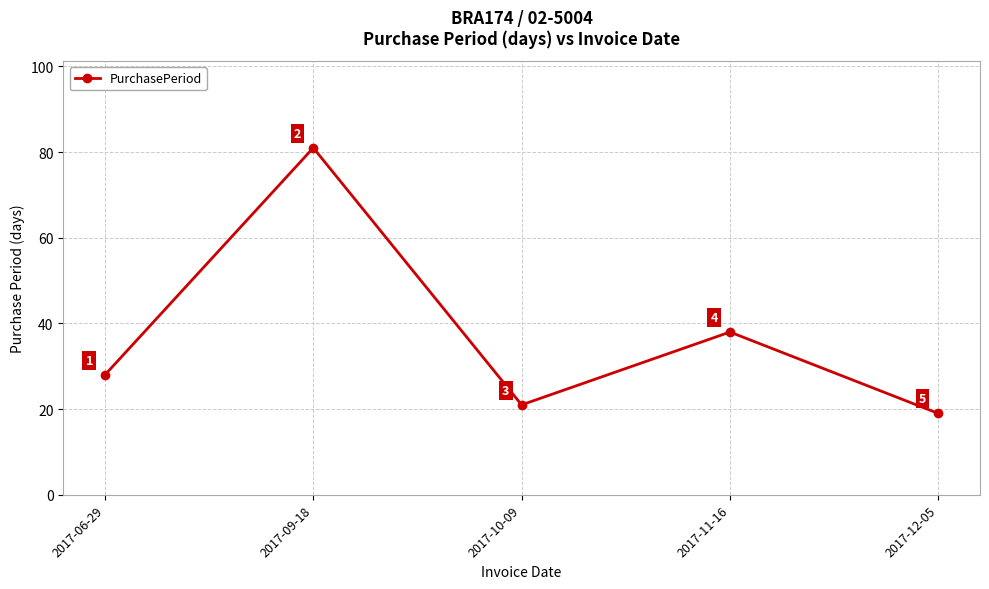

True or false: the data shows 19 at 2017-12-05.

True